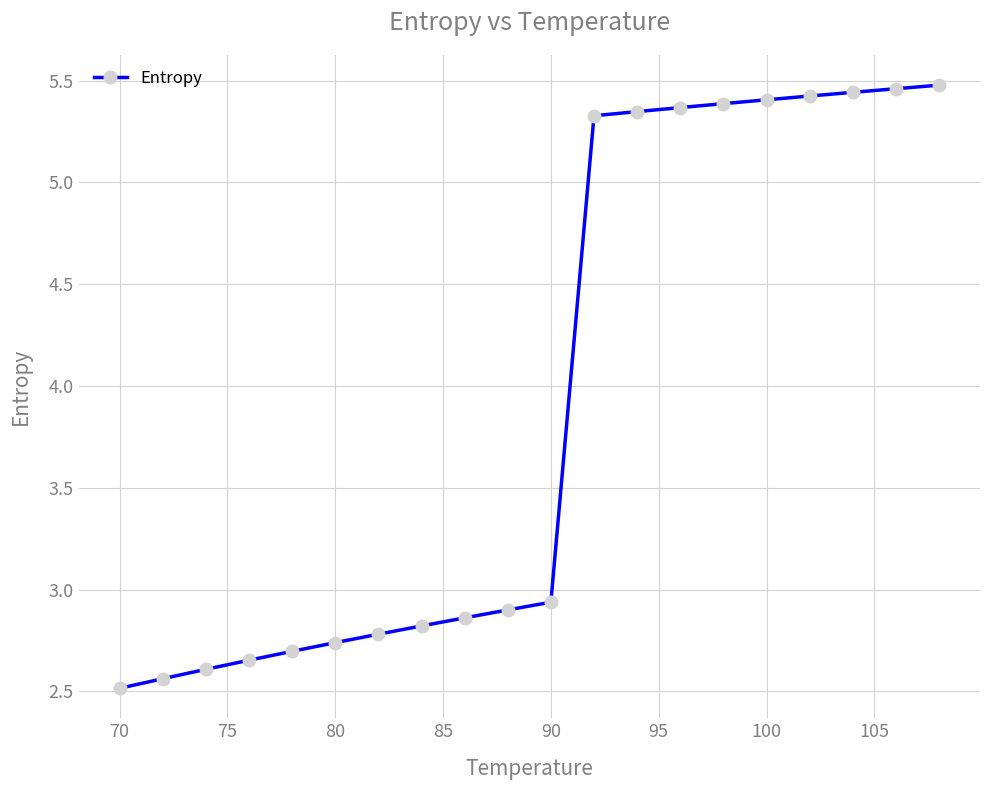

What is the minimum value shown in the chart?

2.5